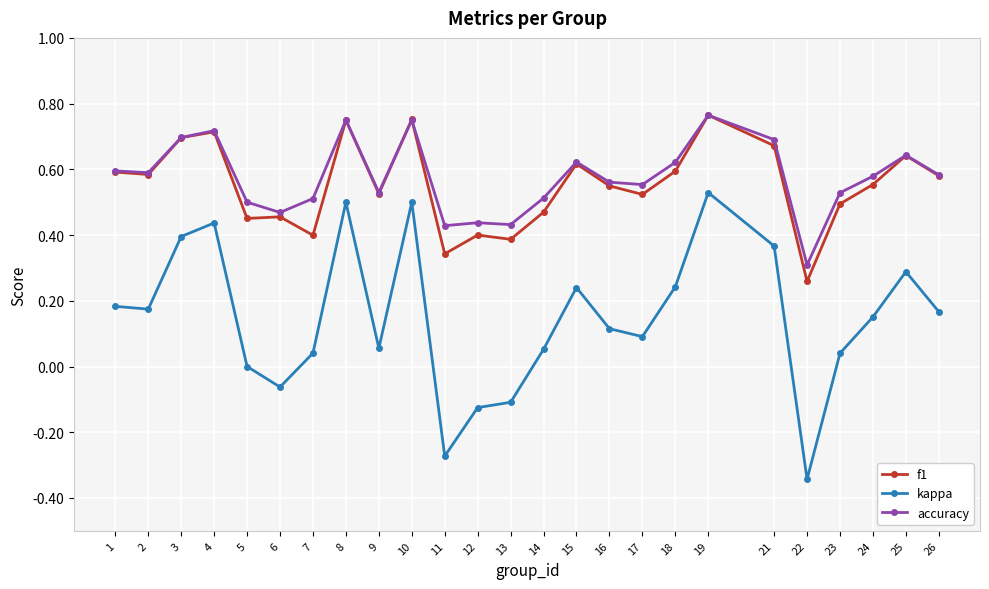

The accuracy series shows 1.3 at 10. True or false?

False